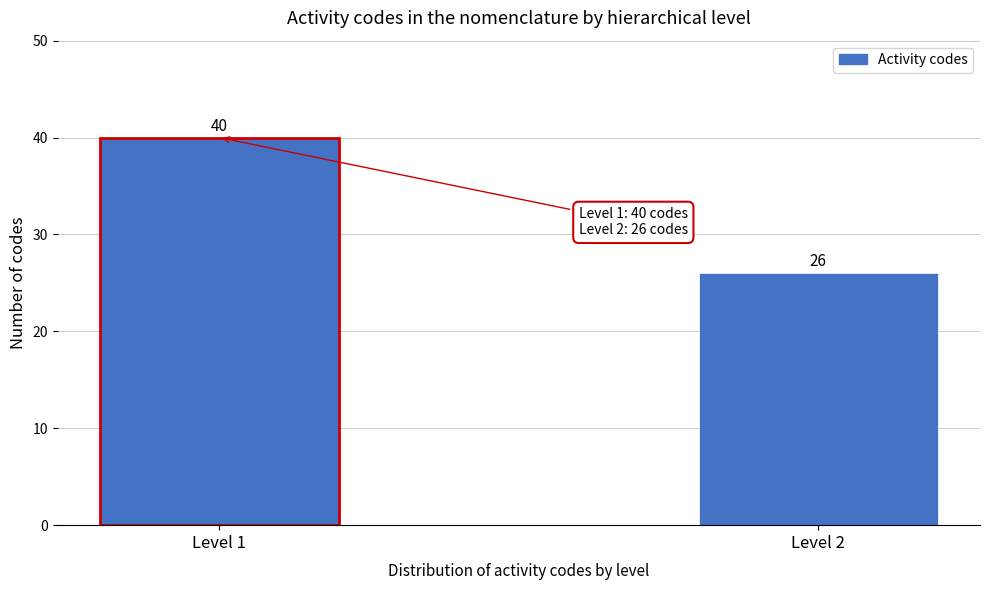

Reading left to right, what are all the values shown in this chart?

Level 1=40	Level 2=26